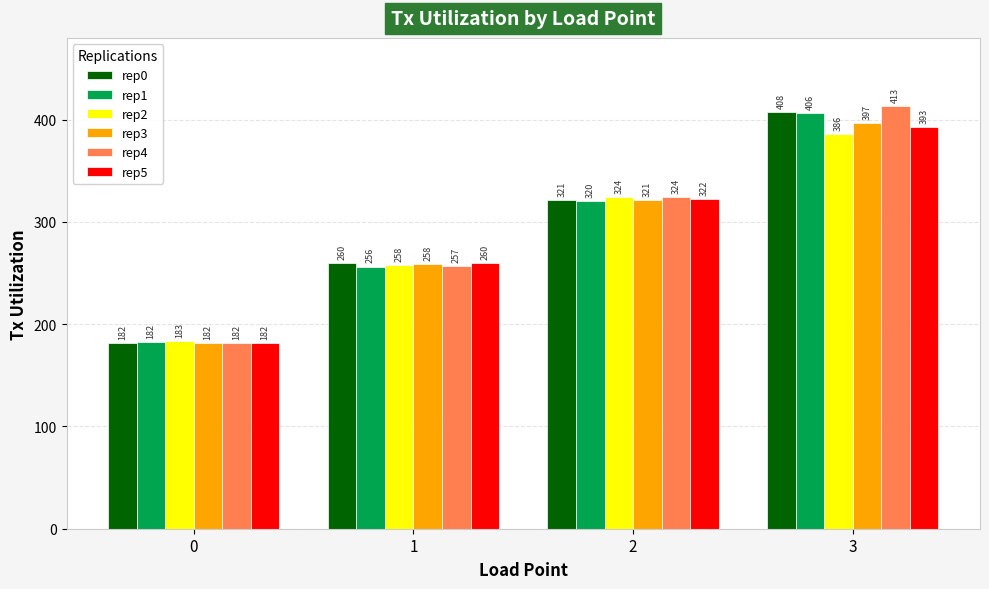

How many bars are there in total?

24